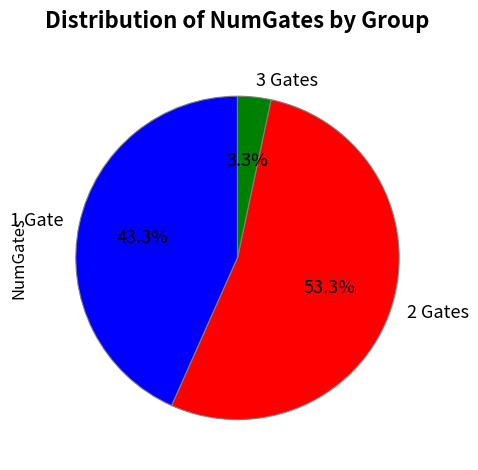

Does 1 Gate account for over 50% of the chart?

No